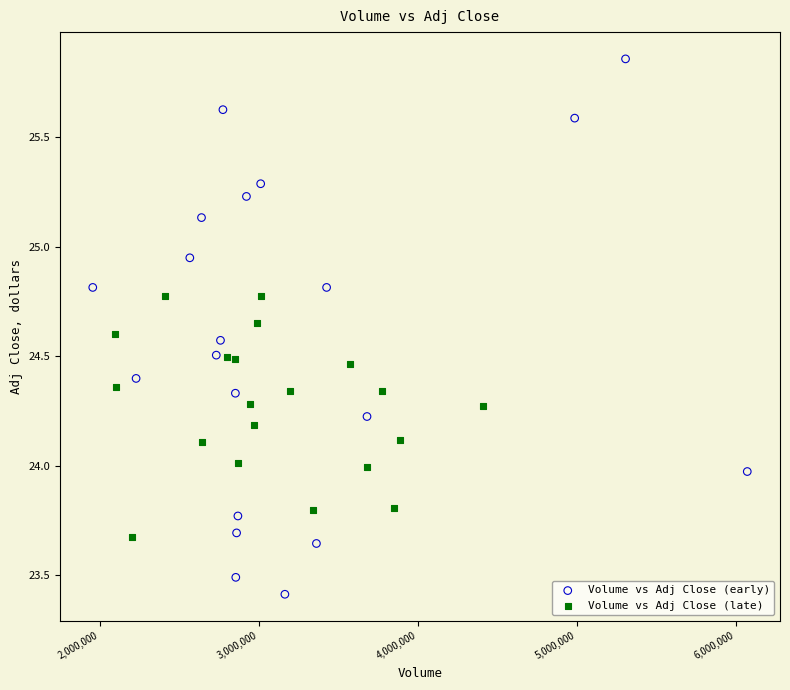

Which series has the largest Y range (max minus min)?

Volume vs Adj Close (early)